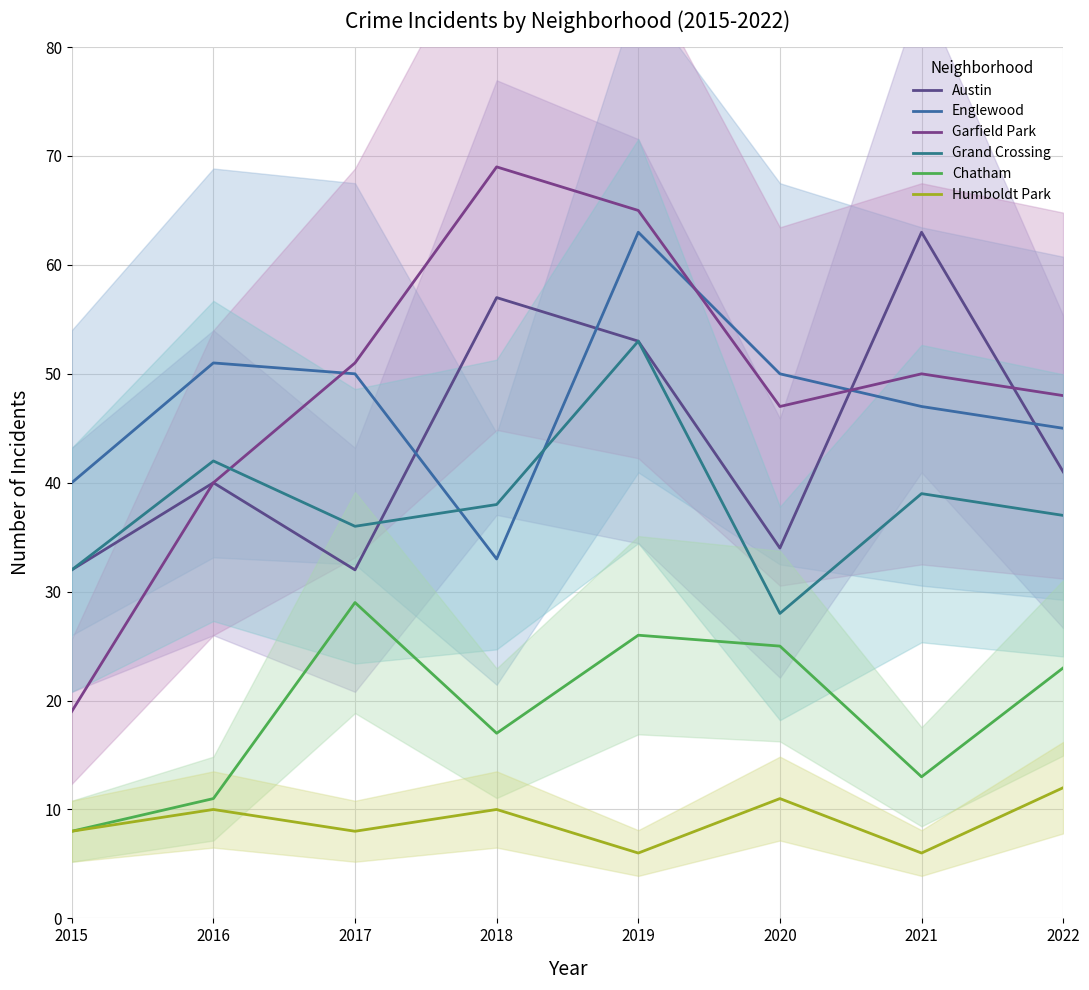

Where is the first local minimum for Austin?

2017